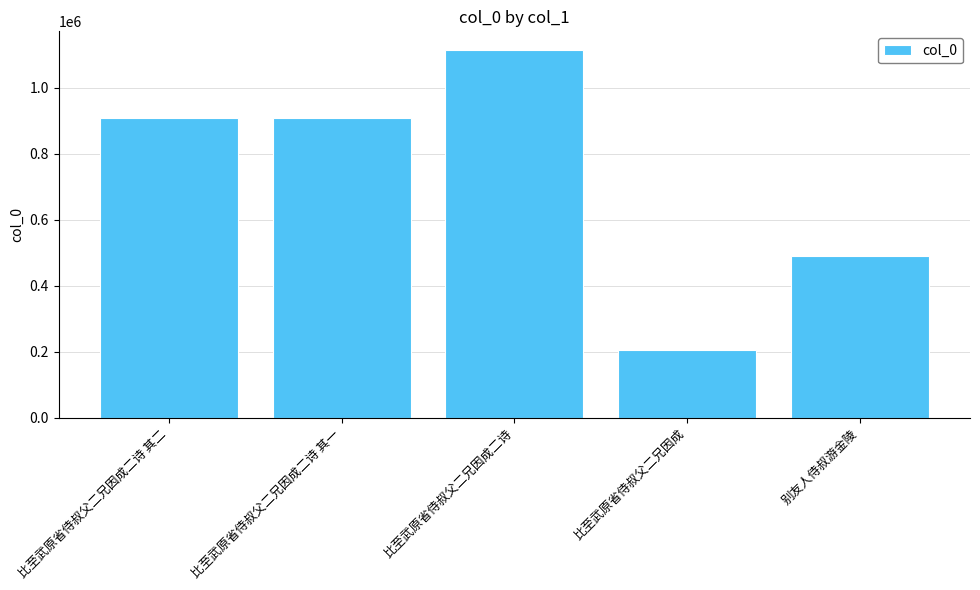

What value does the data have at 别友人侍叔游金陵, to the nearest 10?

488950